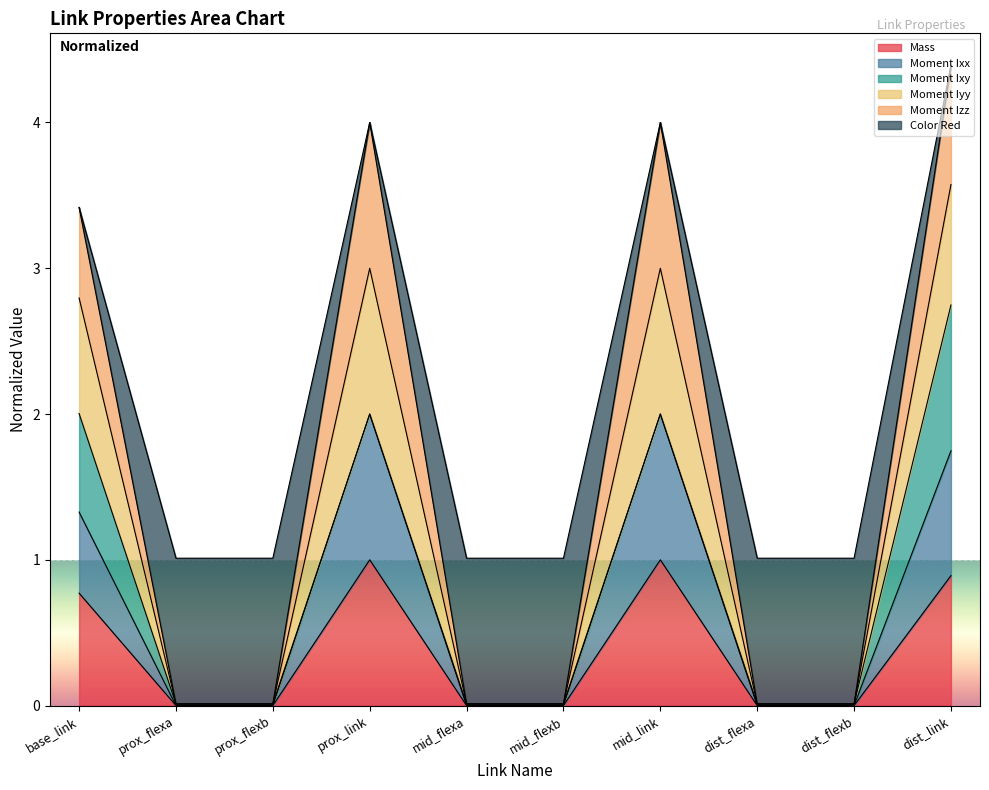

True or false: Mass has a value of 0.9 at dist_link.

True